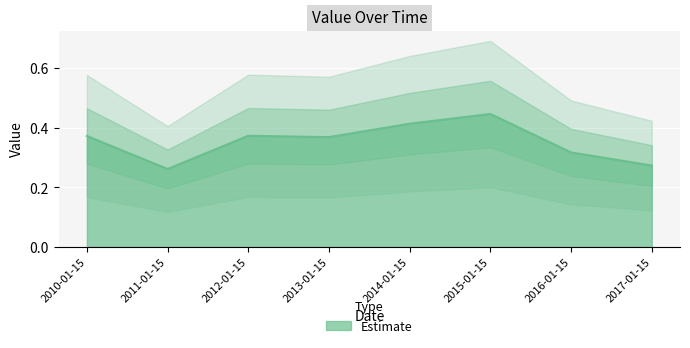

True or false: the data shows 0.5 at 2011-01-15.

False